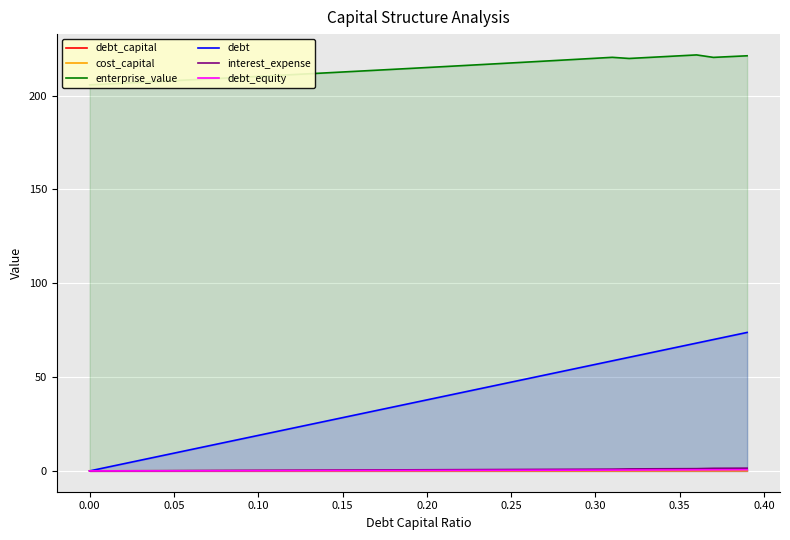

Reading right to left, transcribe all the data shown in this chart.

debt_capital: 0.4	0.4	0.4	0.4	0.3	0.3	0.3	0.3	0.3	0.3	0.3	0.3	0.3	0.3	0.2	0.2	0.2	0.2	0.2	0.2	0.2	0.2	0.2	0.2	0.1	0.1	0.1	0.1	0.1	0.1	0.1	0.1	0.1	0.1	0.1	0.0	0.0	0.0	0.0	0.0
cost_capital: 0.1	0.1	0.1	0.1	0.1	0.1	0.1	0.1	0.1	0.1	0.1	0.1	0.1	0.1	0.1	0.1	0.1	0.1	0.1	0.1	0.1	0.1	0.1	0.1	0.1	0.1	0.1	0.1	0.1	0.1	0.1	0.1	0.1	0.1	0.1	0.1	0.1	0.1	0.1	0.1
enterprise_value: 221.2	220.8	220.3	221.7	221.2	220.7	220.2	219.8	220.4	219.9	219.4	218.9	218.4	217.9	217.4	216.9	216.4	215.9	215.4	214.9	214.5	214.0	213.5	213.0	212.6	212.1	211.6	211.1	210.7	210.2	209.8	209.3	208.8	208.4	207.9	207.5	207.0	206.6	206.1	205.7
debt: 73.8	71.9	70.0	68.1	66.2	64.3	62.4	60.5	58.7	56.8	54.9	53.0	51.1	49.2	47.3	45.4	43.5	41.6	39.7	37.8	35.9	34.1	32.2	30.3	28.4	26.5	24.6	22.7	20.8	18.9	17.0	15.1	13.2	11.4	9.5	7.6	5.7	3.8	1.9	0.0
interest_expense: 1.5	1.4	1.4	1.2	1.2	1.1	1.1	1.1	1.0	0.9	0.9	0.9	0.8	0.8	0.8	0.7	0.7	0.7	0.6	0.6	0.6	0.6	0.5	0.5	0.5	0.4	0.4	0.4	0.3	0.3	0.3	0.2	0.2	0.2	0.2	0.1	0.1	0.1	0.0	0.0
debt_equity: 0.6	0.6	0.6	0.6	0.5	0.5	0.5	0.5	0.4	0.4	0.4	0.4	0.4	0.4	0.3	0.3	0.3	0.3	0.3	0.2	0.2	0.2	0.2	0.2	0.2	0.2	0.1	0.1	0.1	0.1	0.1	0.1	0.1	0.1	0.1	0.0	0.0	0.0	0.0	0.0